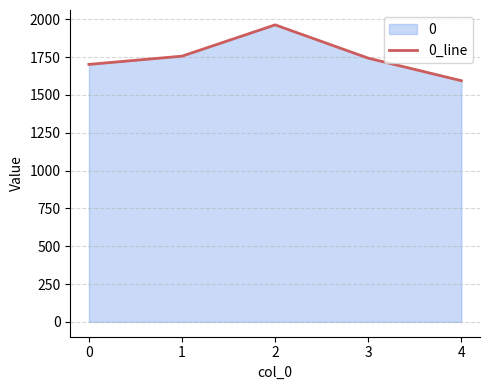

Does the chart have visible grid lines?

Yes